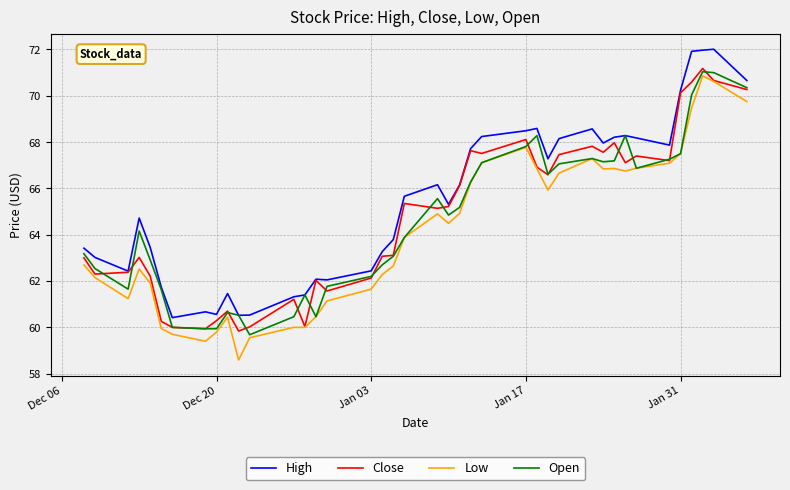

Which series has the largest total across all categories?

High